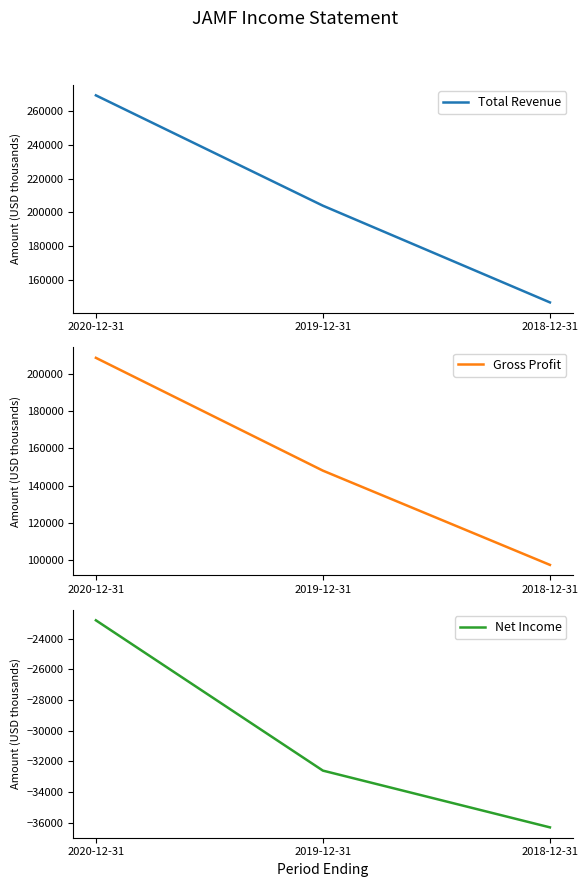

What is the difference between the Total Revenue values at 2018-12-31 and 2020-12-31?

122900